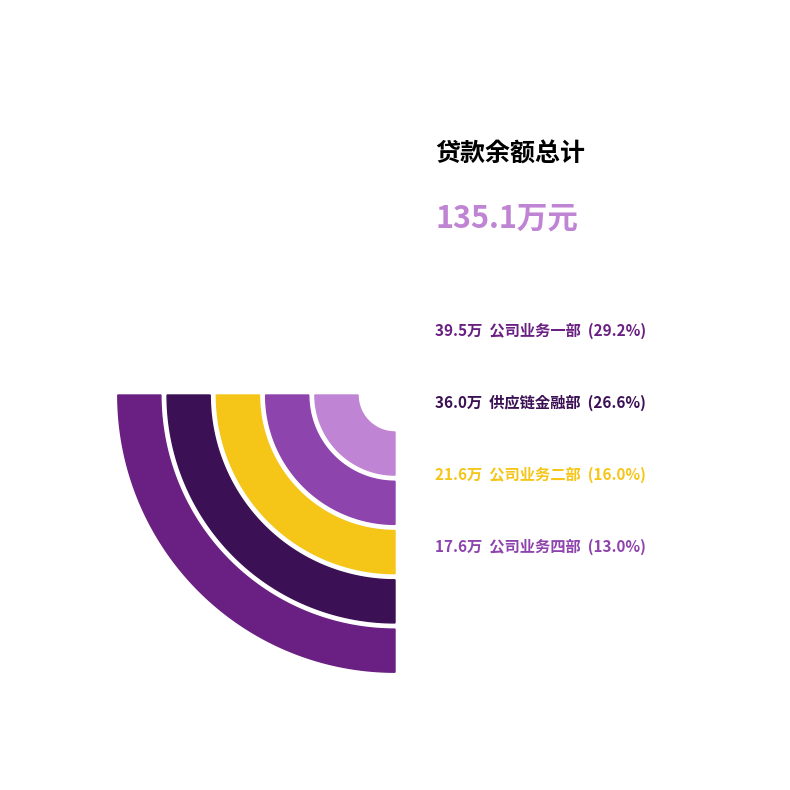

What is the total percentage of 公司业务一部 and 特殊资产管理中心?

34.0%